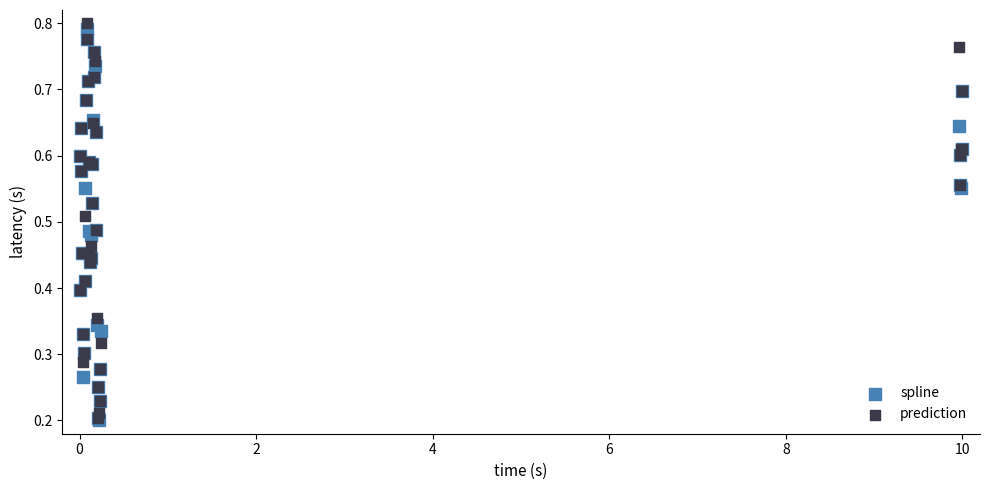

What are all the series names shown in the legend?

spline, prediction